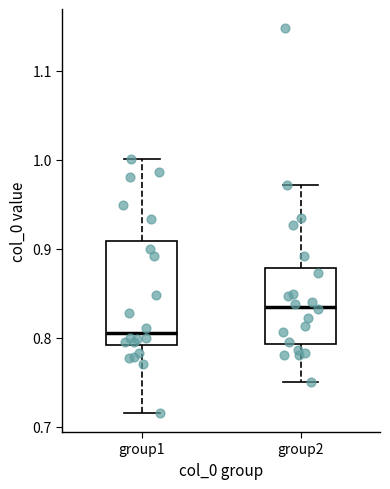

Comparing the boxes themselves (not the whiskers), which one is the tallest?

group1